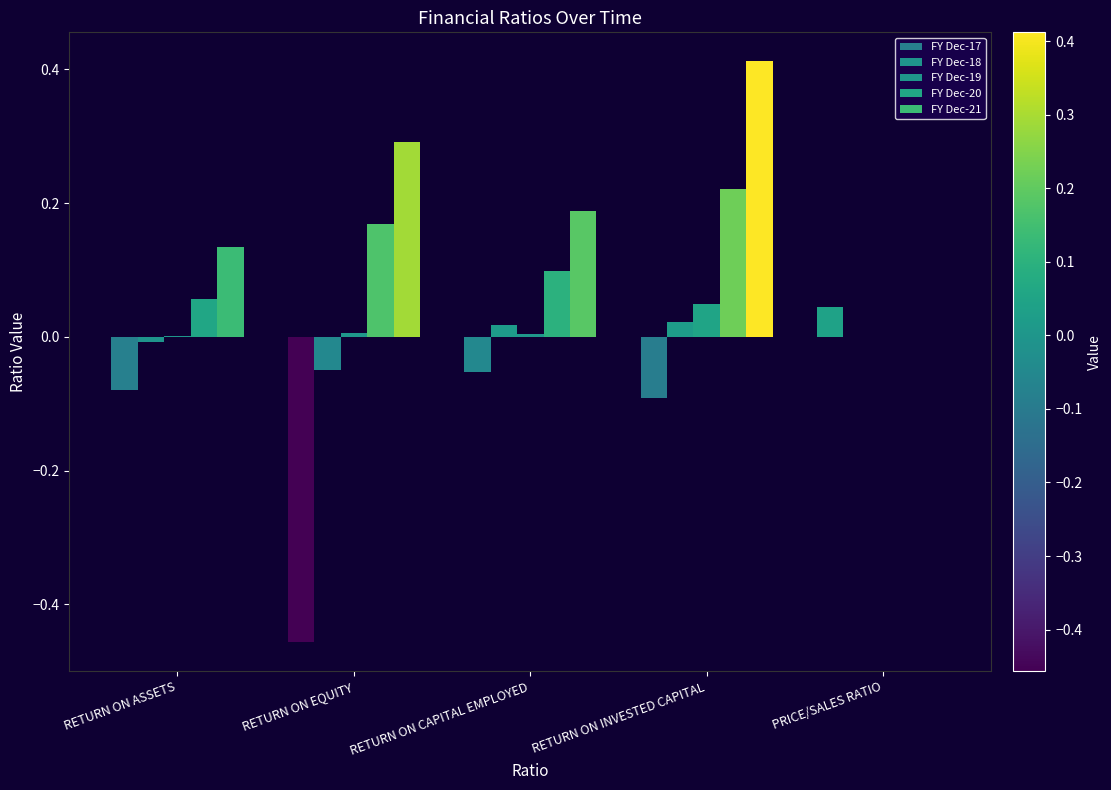

Does the chart contain stacked bars?

No